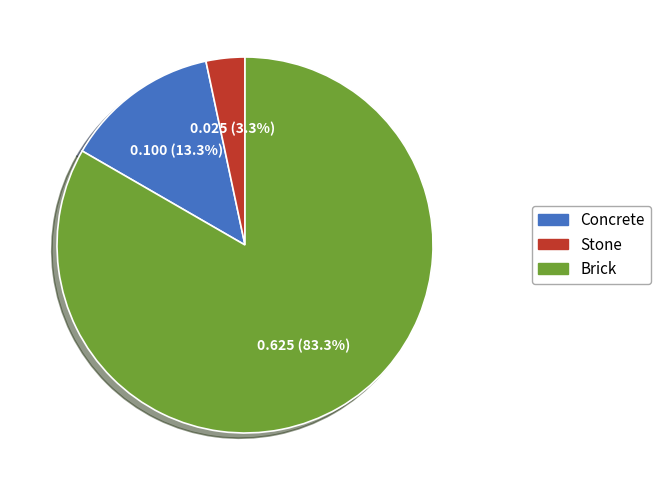

Which slice is the largest?

Brick